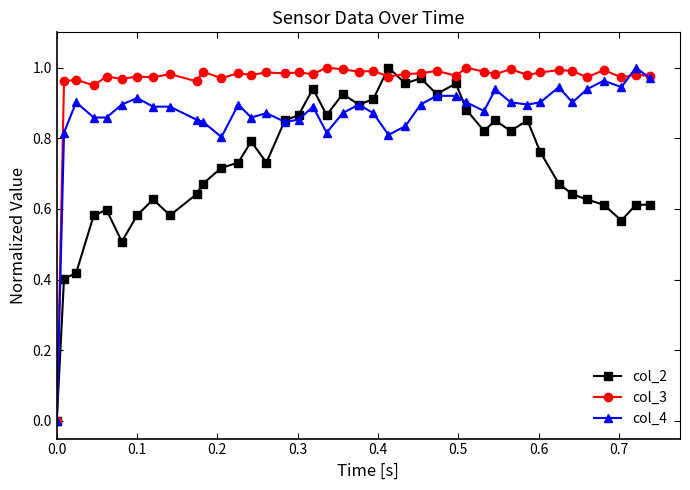

Which series has the largest total across all categories?

col_3